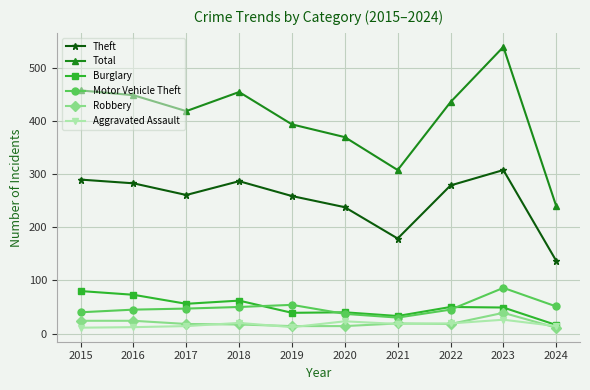

What is the sum of all Robbery values?

198